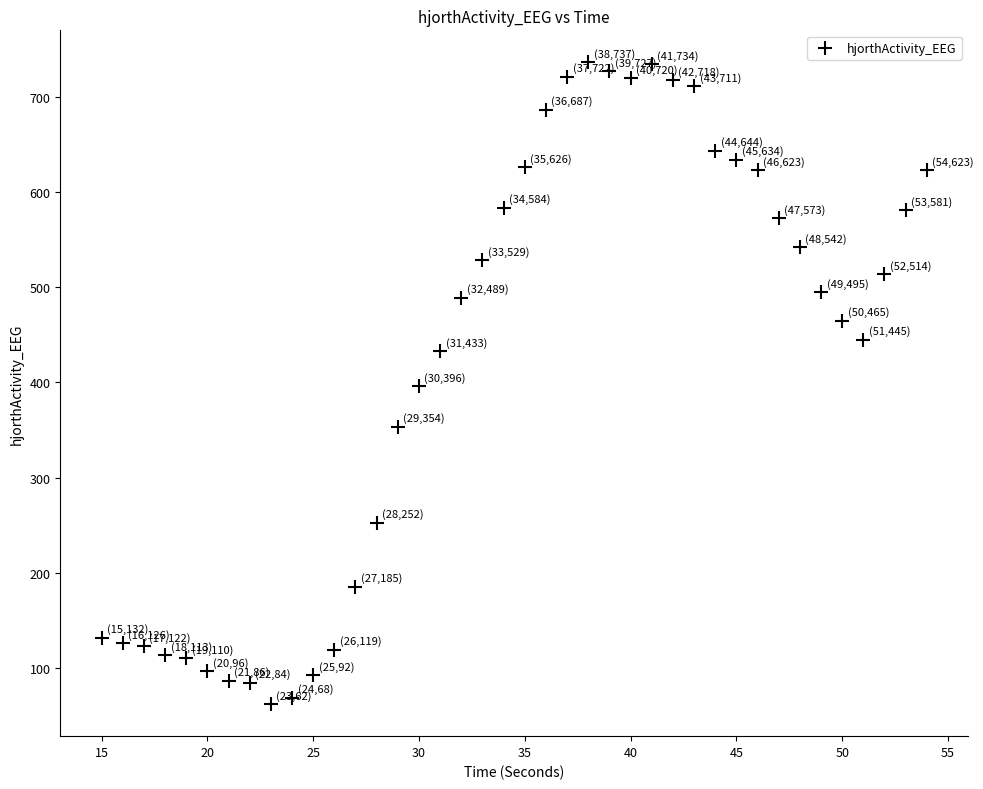

What is the range of X values (max minus min)?

39.0